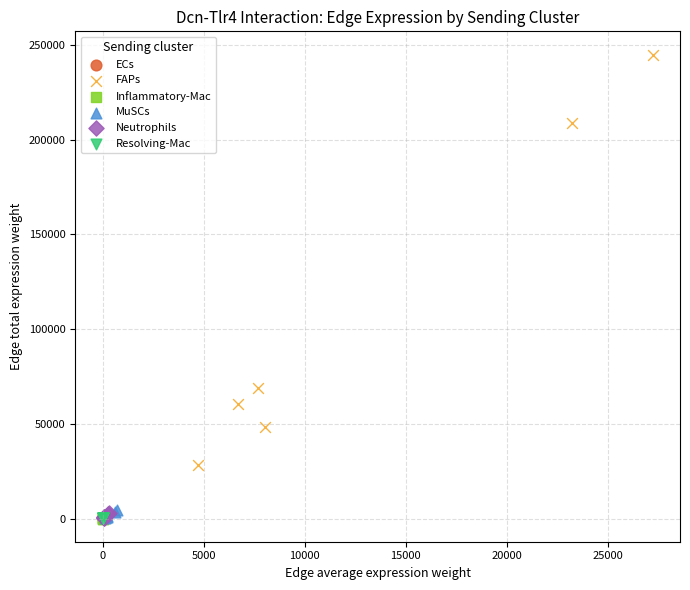

Which series has the widest spread of Y values?

FAPs